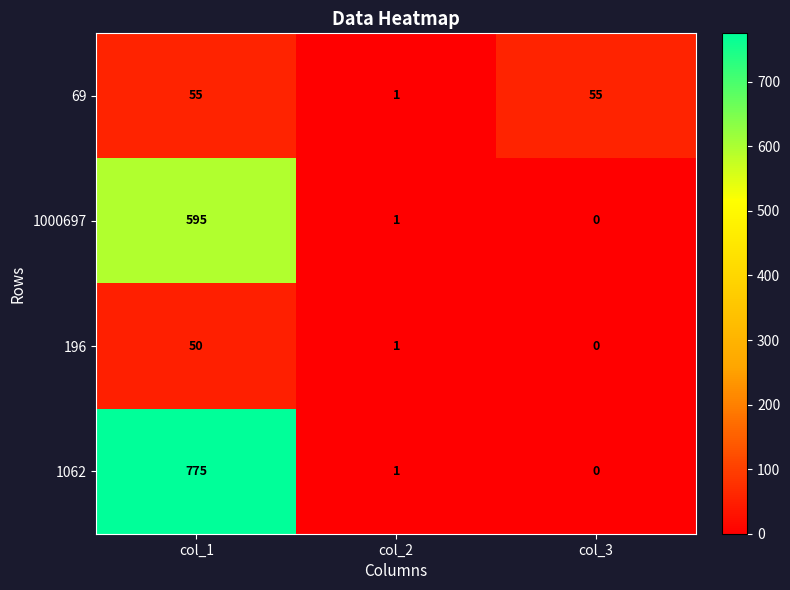

Reading left to right, extract all data points from this chart.

69: 55	1	55
1000697: 595	1	0
196: 50	1	0
1062: 775	1	0